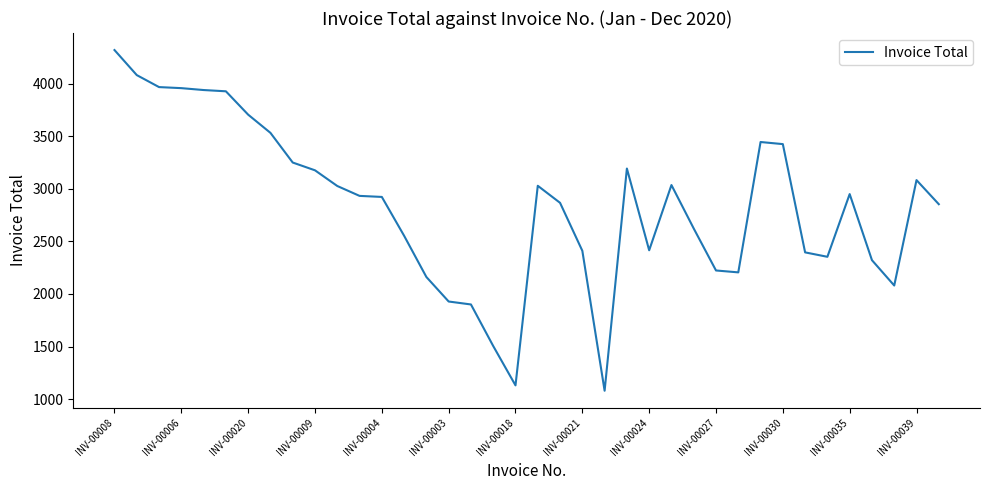

What is the smallest value displayed?

1080